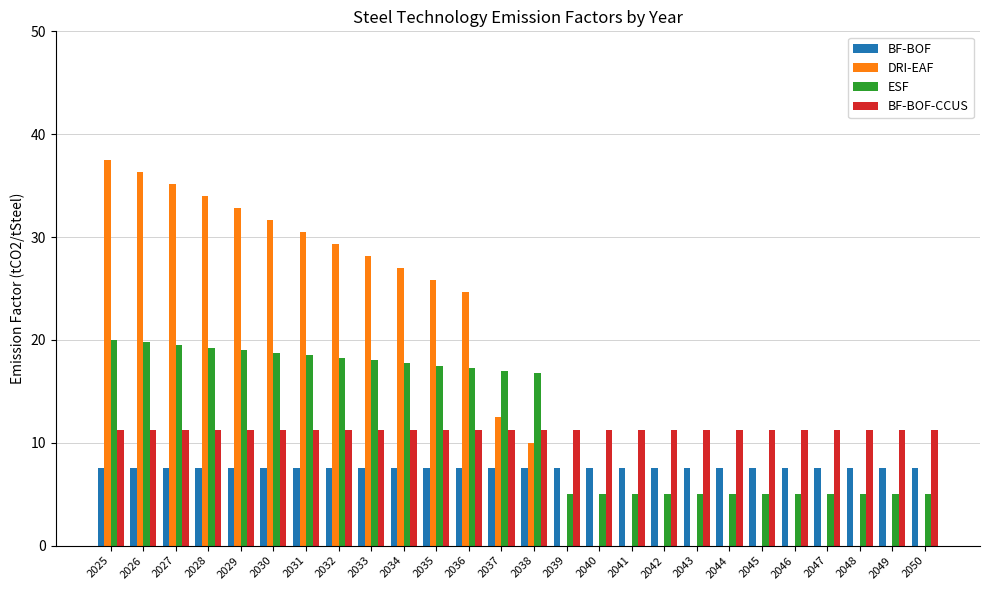

What value does the BF-BOF series have at 2050?

7.5